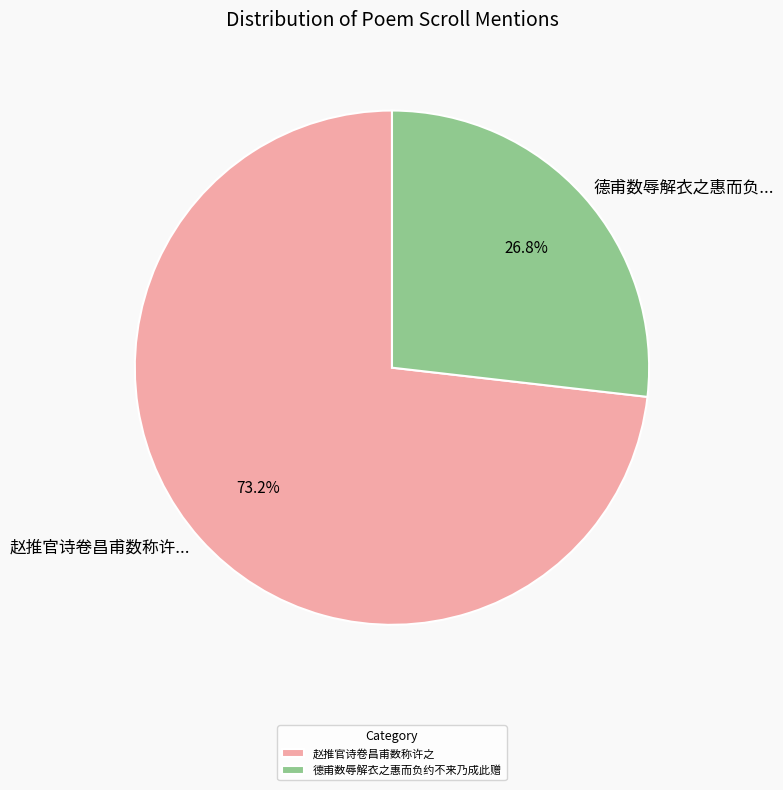

What percentage is the 赵推官诗卷昌甫数称许之 slice, to the nearest percent?

73%